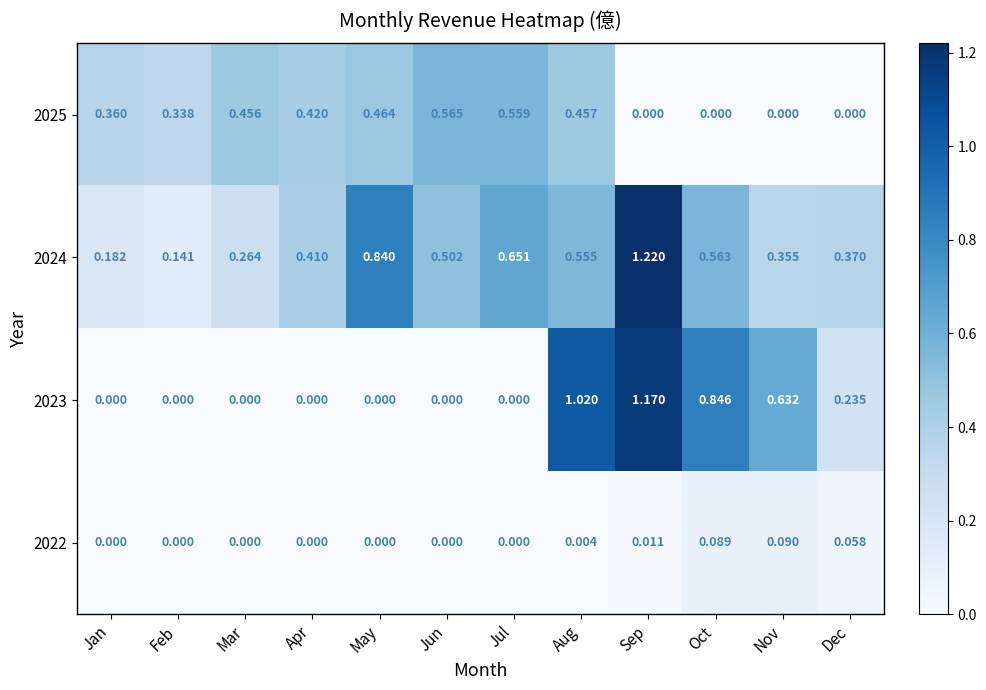

Is the value of 2022 at Dec greater than the value of 2025 at Nov?

Yes